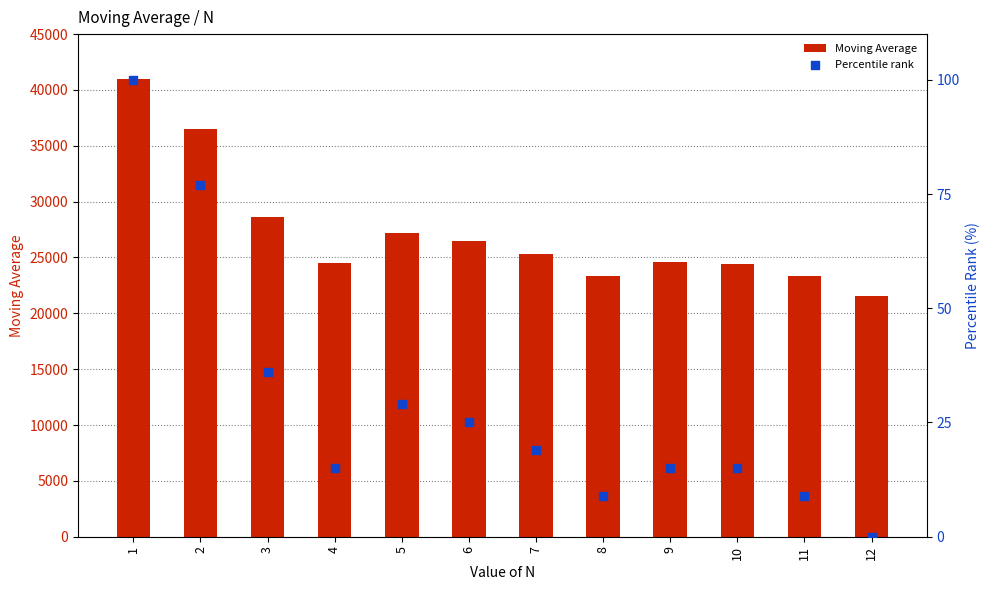

Which series reaches the maximum Y coordinate?

Moving Average